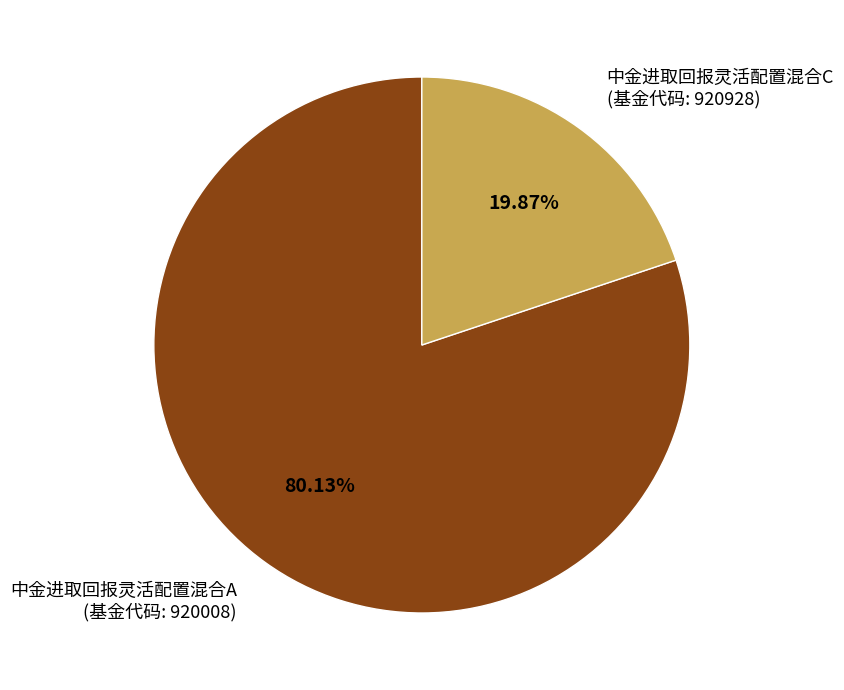

Combined, do 中金进取回报灵活配置混合C (基金代码: 920928) and 中金进取回报灵活配置混合A (基金代码: 920008) account for over 50%?

Yes